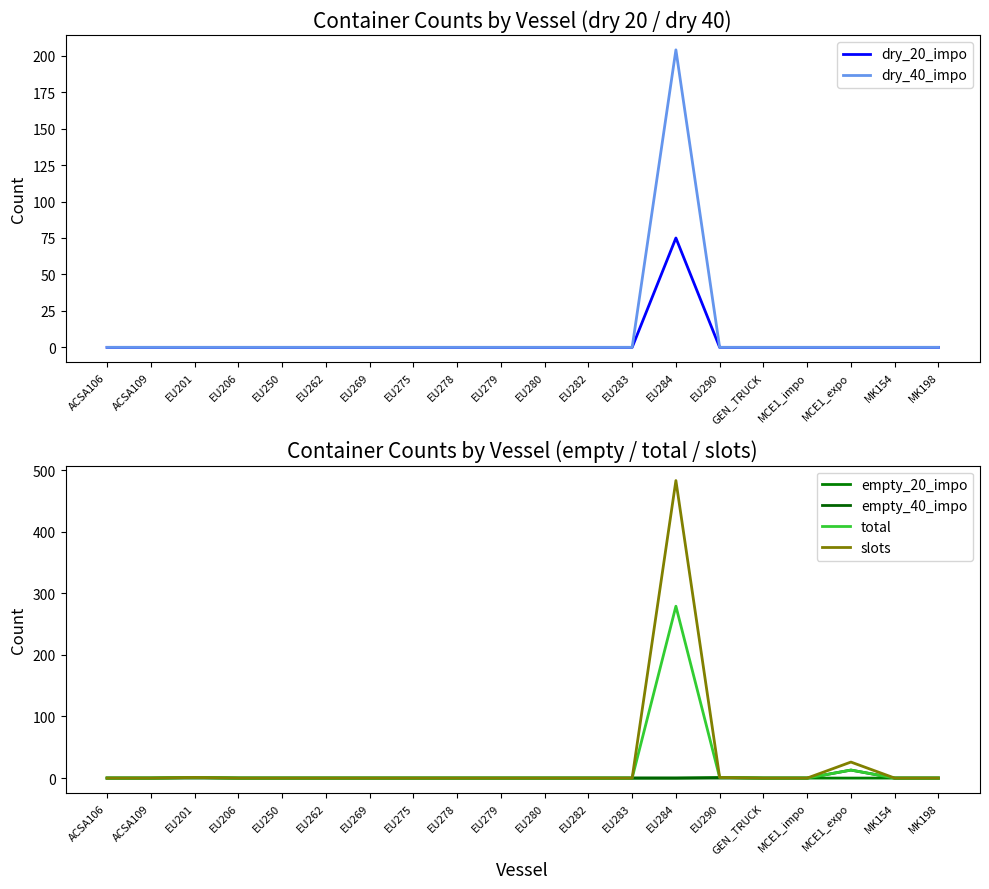

How many values in the slots series exceed 0?

4